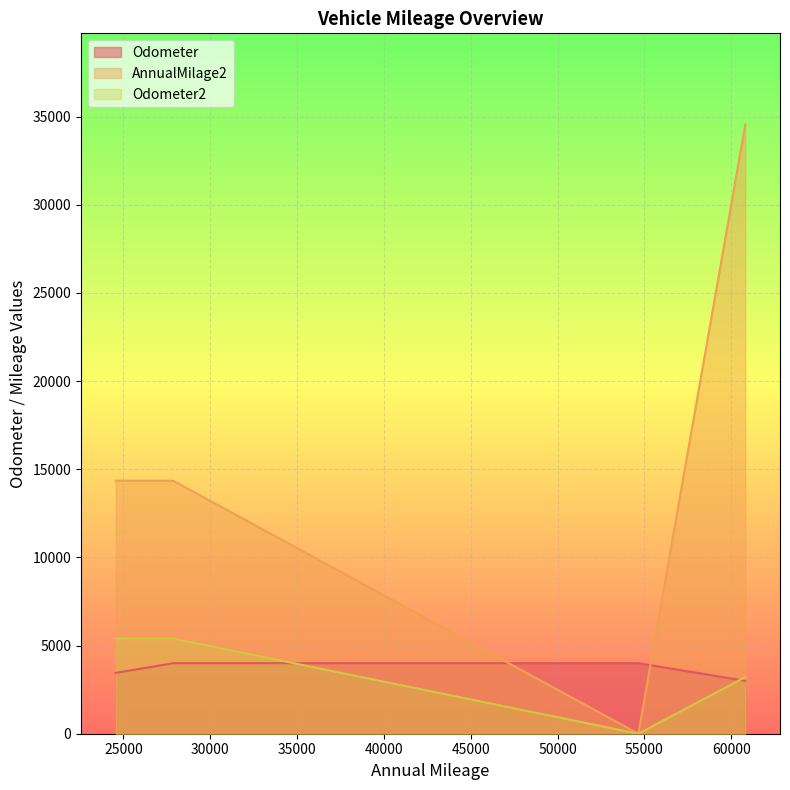

What is the highest value of the Odometer series?

4000